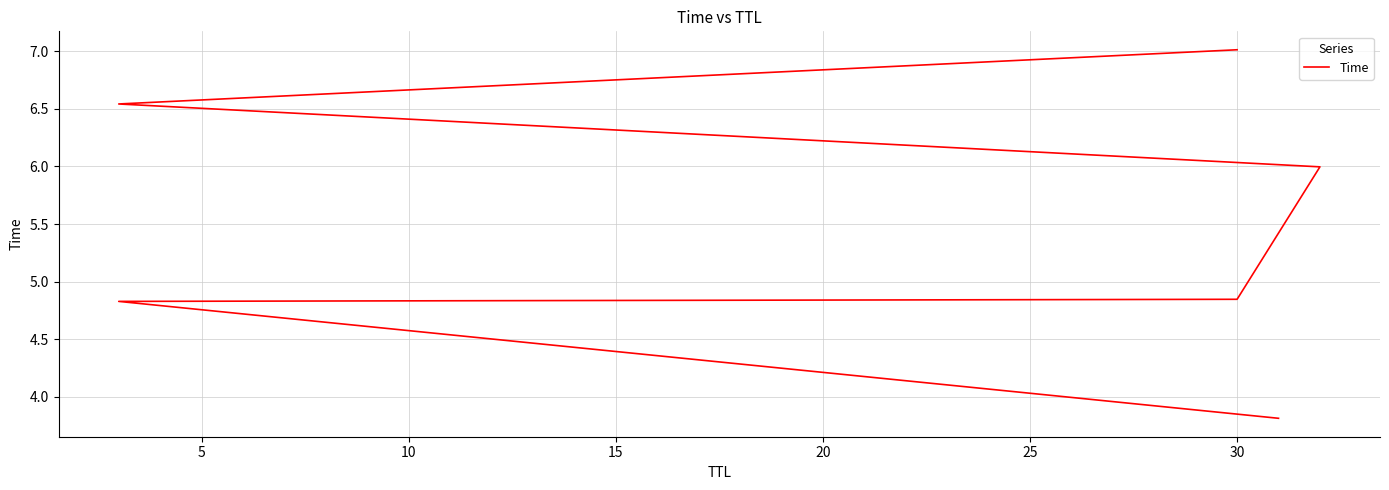

What is the approximate value at 5?

4.8